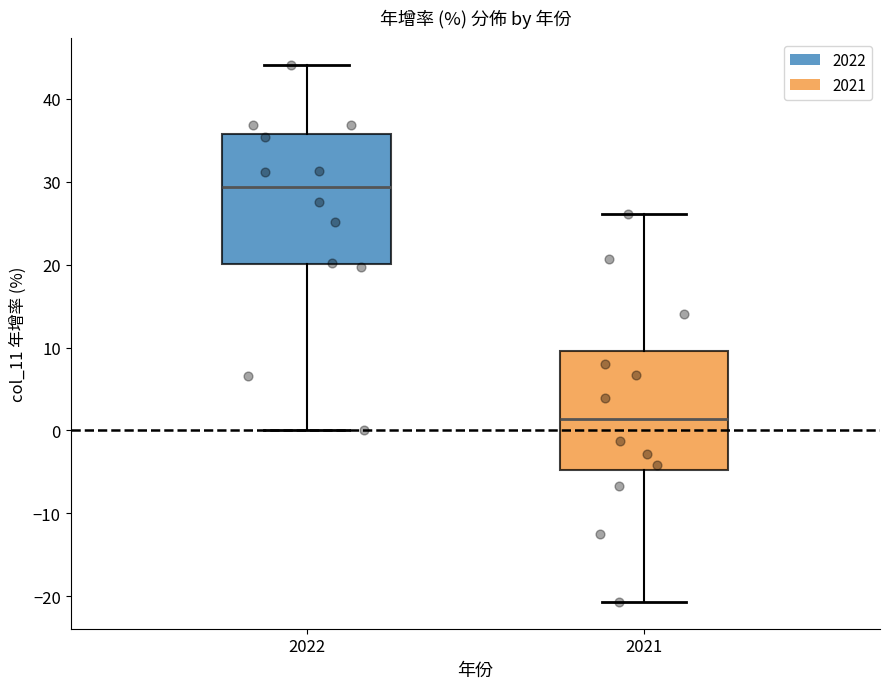

Comparing the boxes themselves (not the whiskers), which one is the tallest?

2022